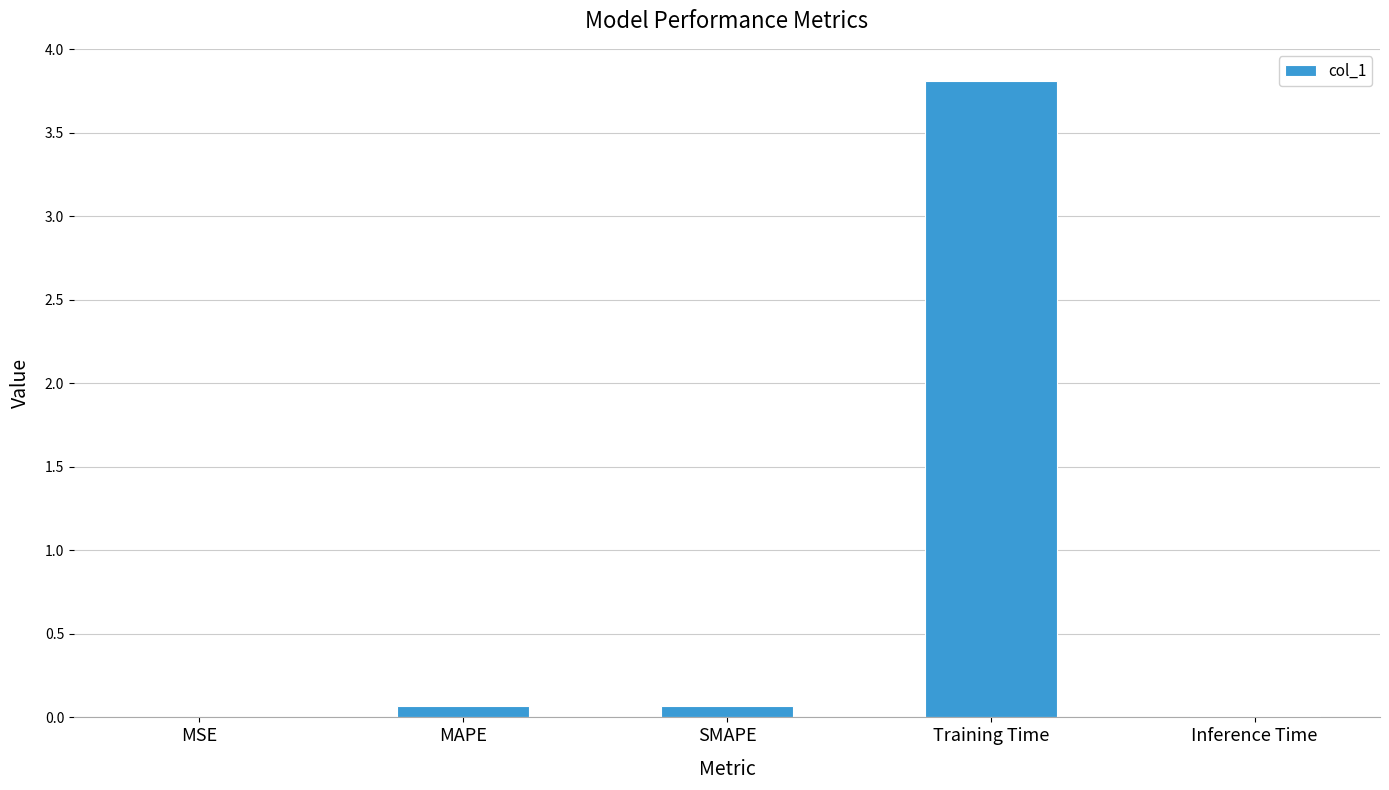

Which category has the highest value across all series?

Training Time